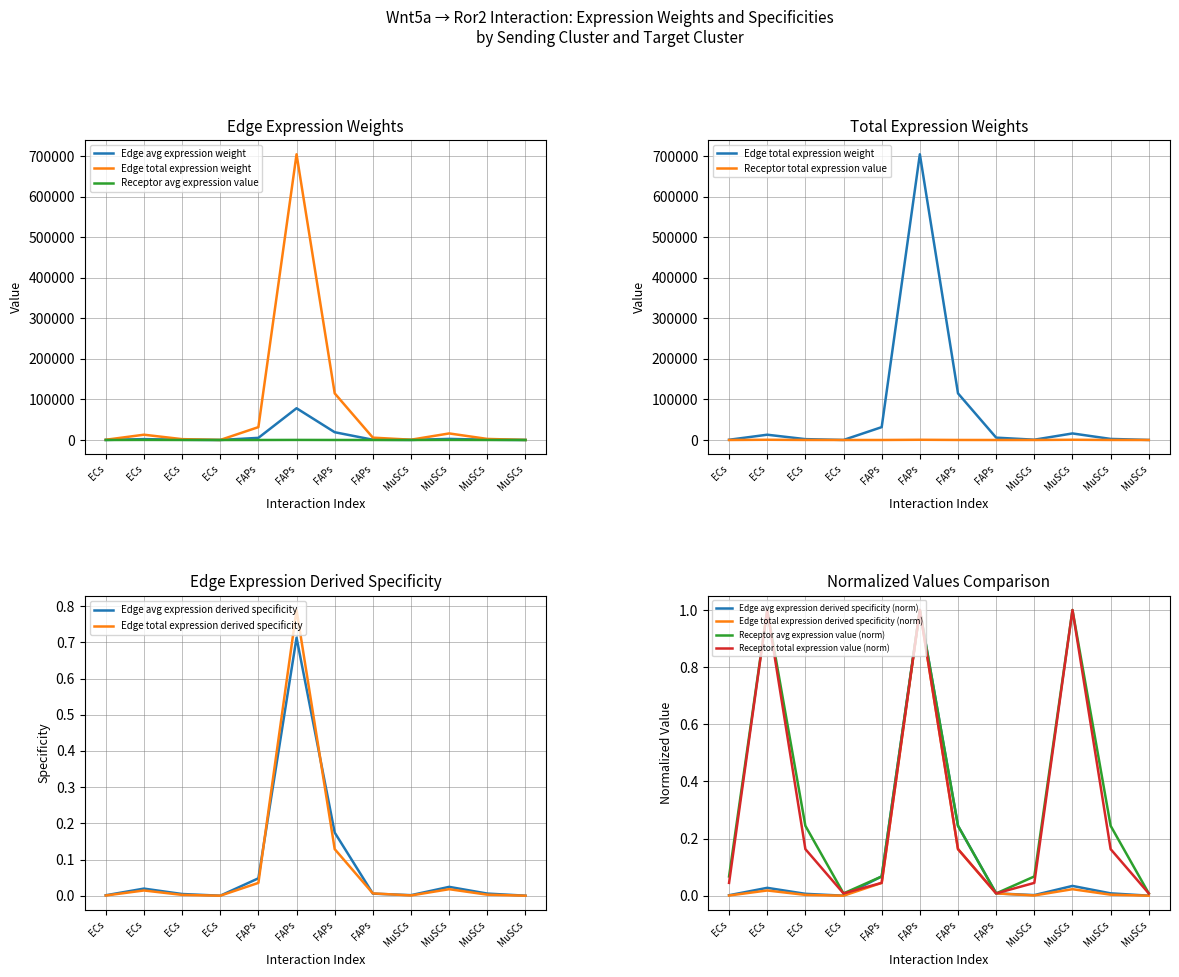

True or false: Edge avg expression weight has a value of 0.0 at ECs.

False